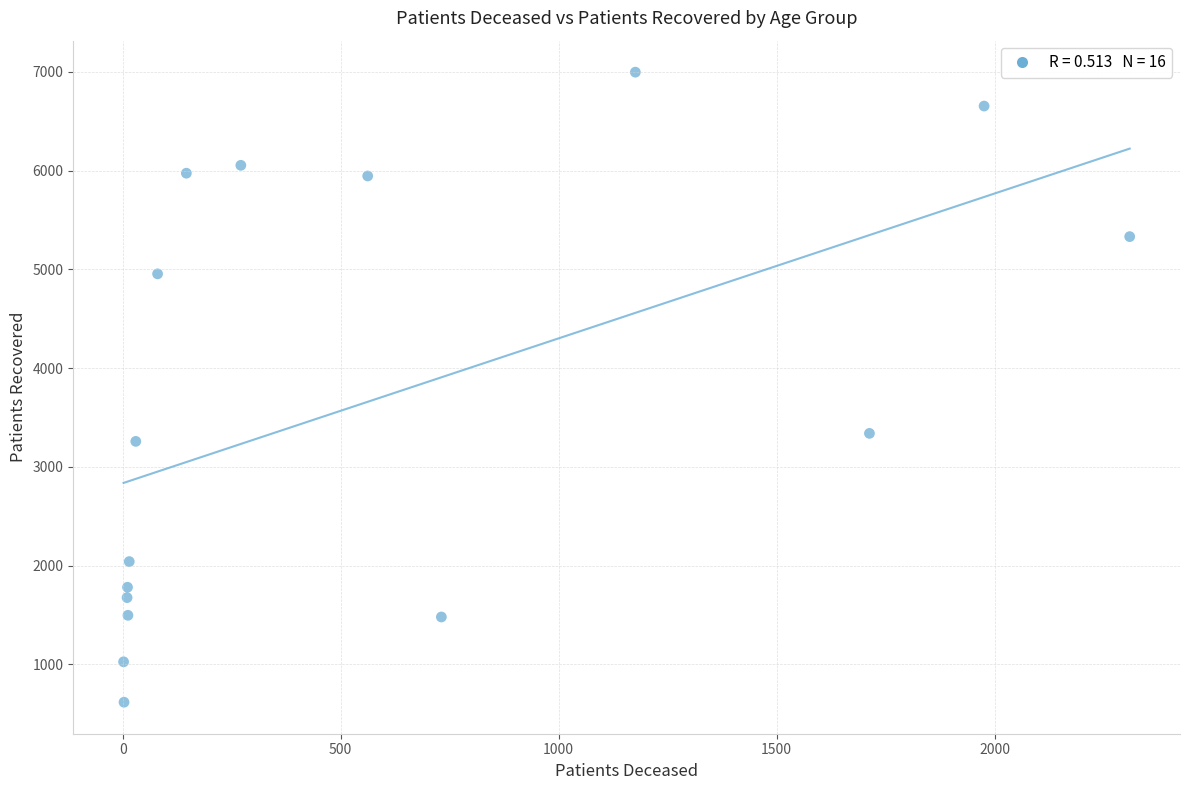

What Y value in the scatter plot is closest to 3806?

3339